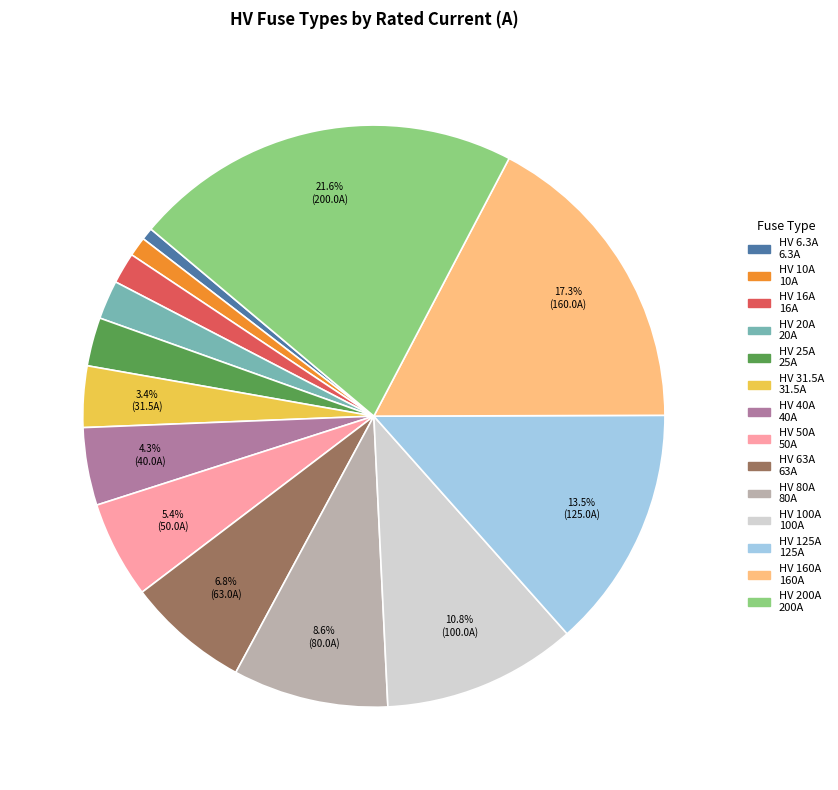

To the nearest percent, what is the difference between the HV 16A and HV 10A slice percentages?

1%